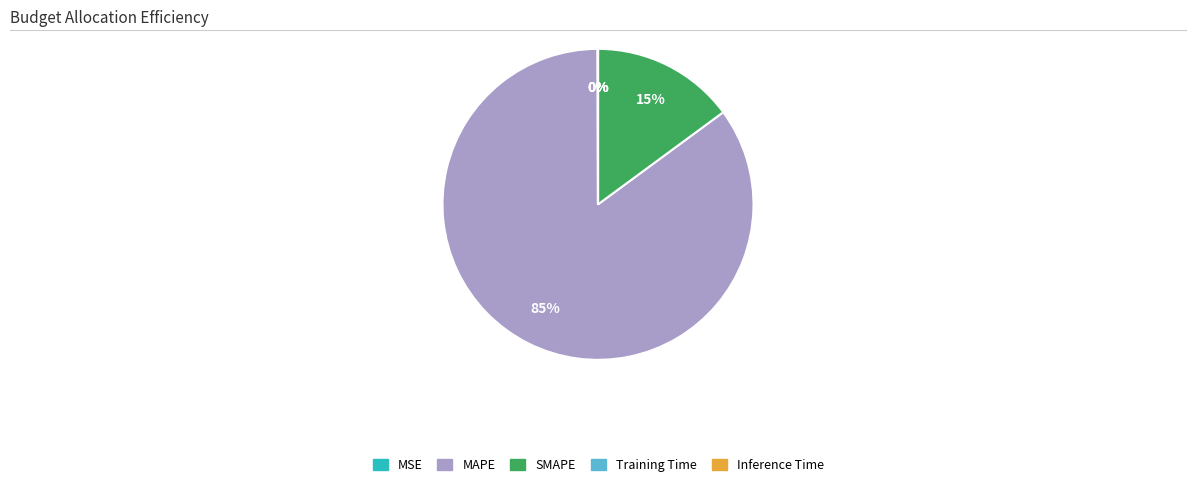

What percentage is the MAPE slice, to the nearest percent?

85%